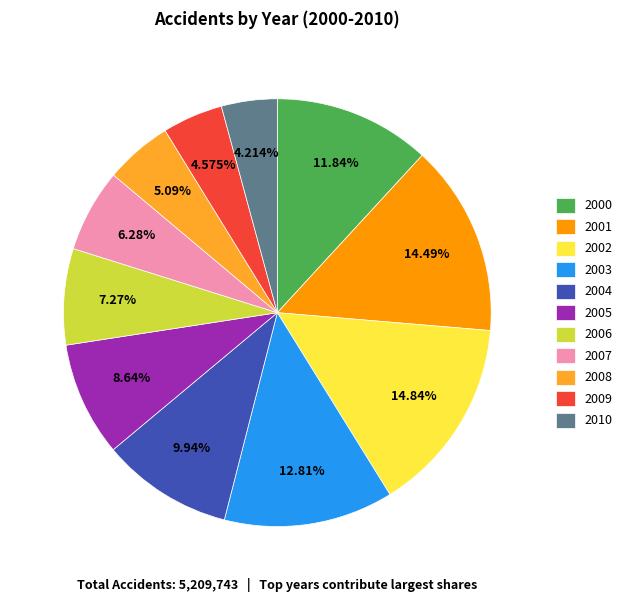

Is there a majority slice in this chart?

No